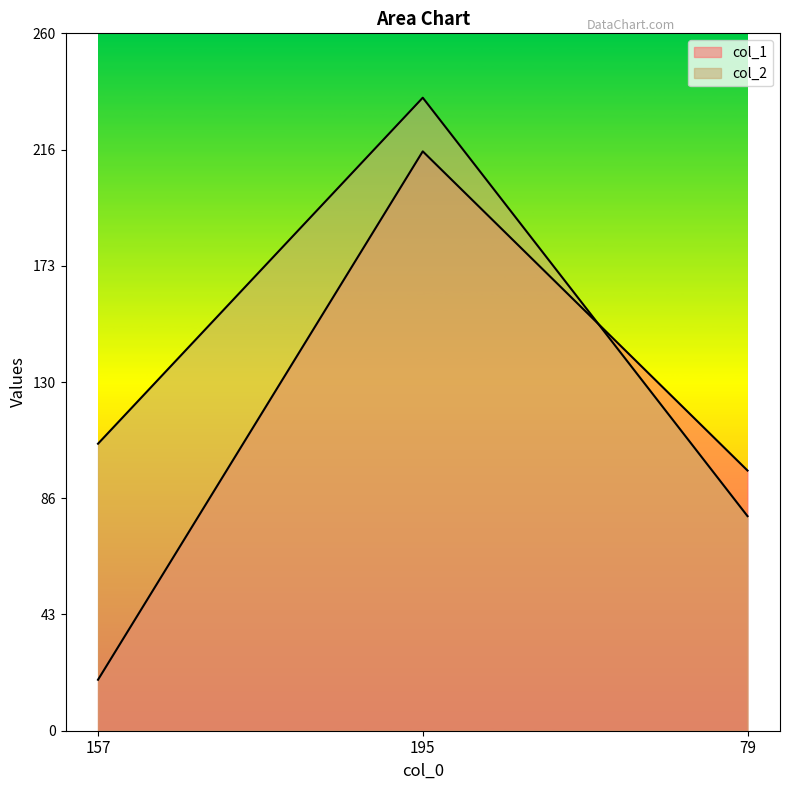

What position from the left is 195?

2